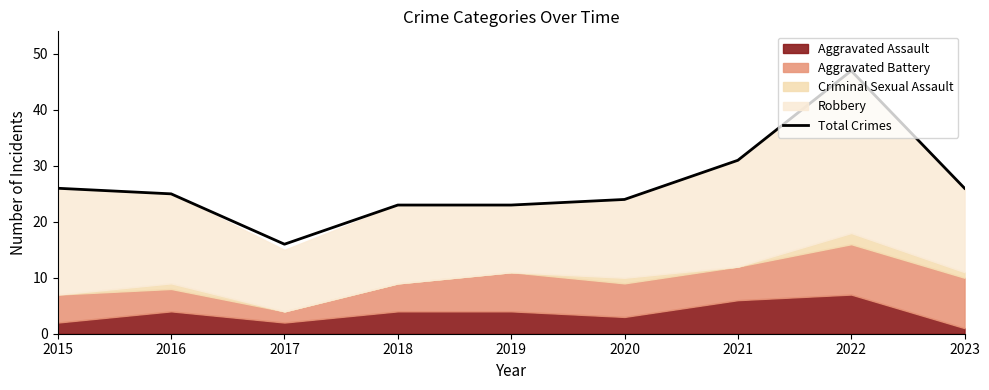

List the labels in order of value, smallest first.

2017, 2018, 2019, 2020, 2016, 2015, 2023, 2021, 2022